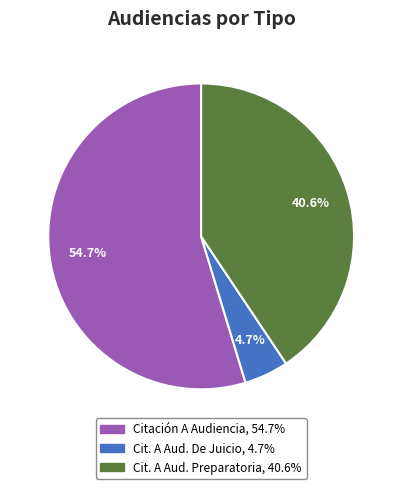

Is there any slice that represents more than half of the pie?

Yes